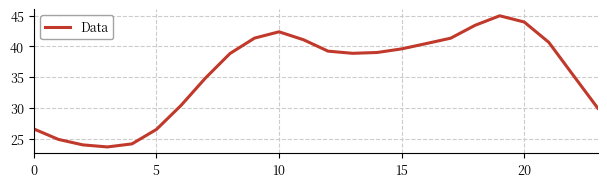

What is the greatest value displayed?

45.0